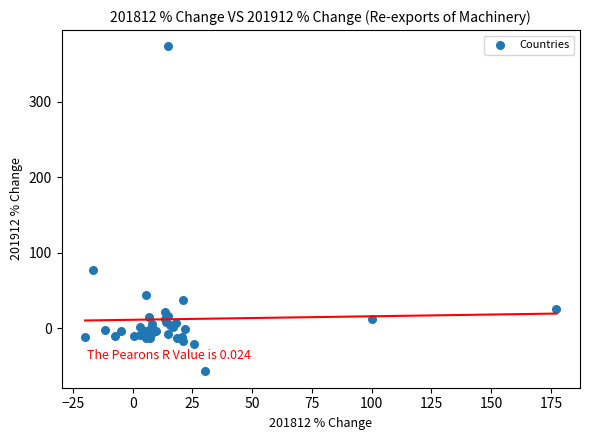

What Y value in the scatter plot is closest to 157?

76.5